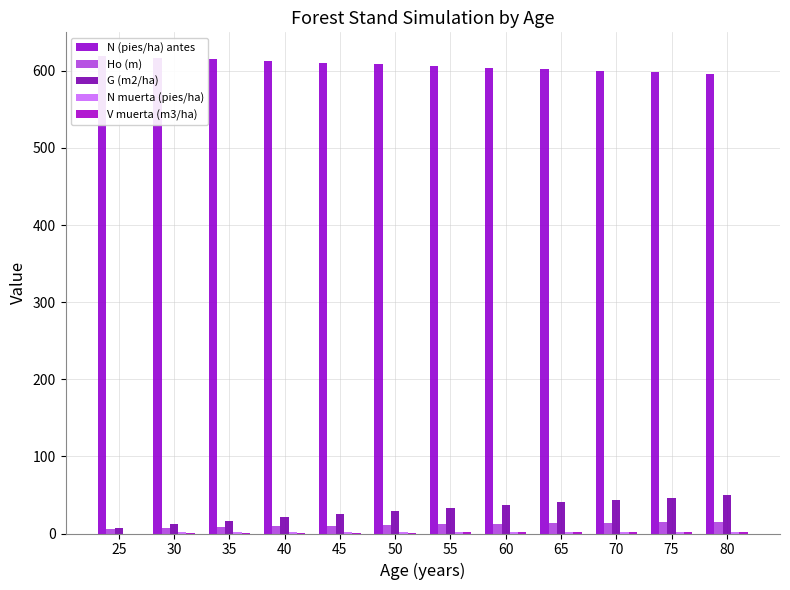

True or false: V muerta (m3/ha) has a value of 2.4 at 75.

True